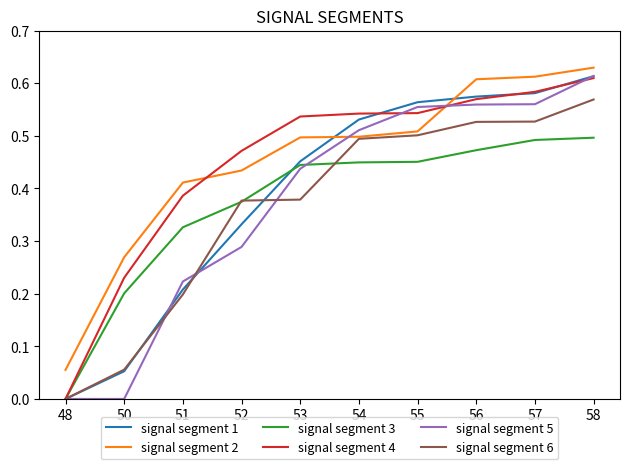

How many lines are shown in the chart?

6